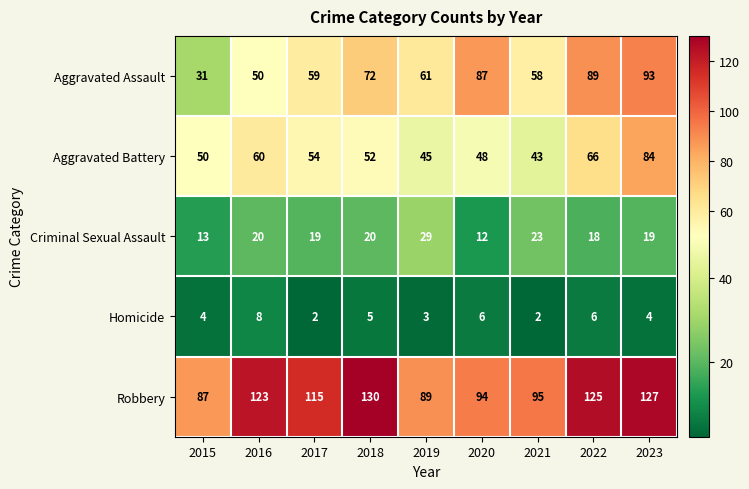

What is the difference between the maximum and minimum values in the Aggravated Assault series?

62